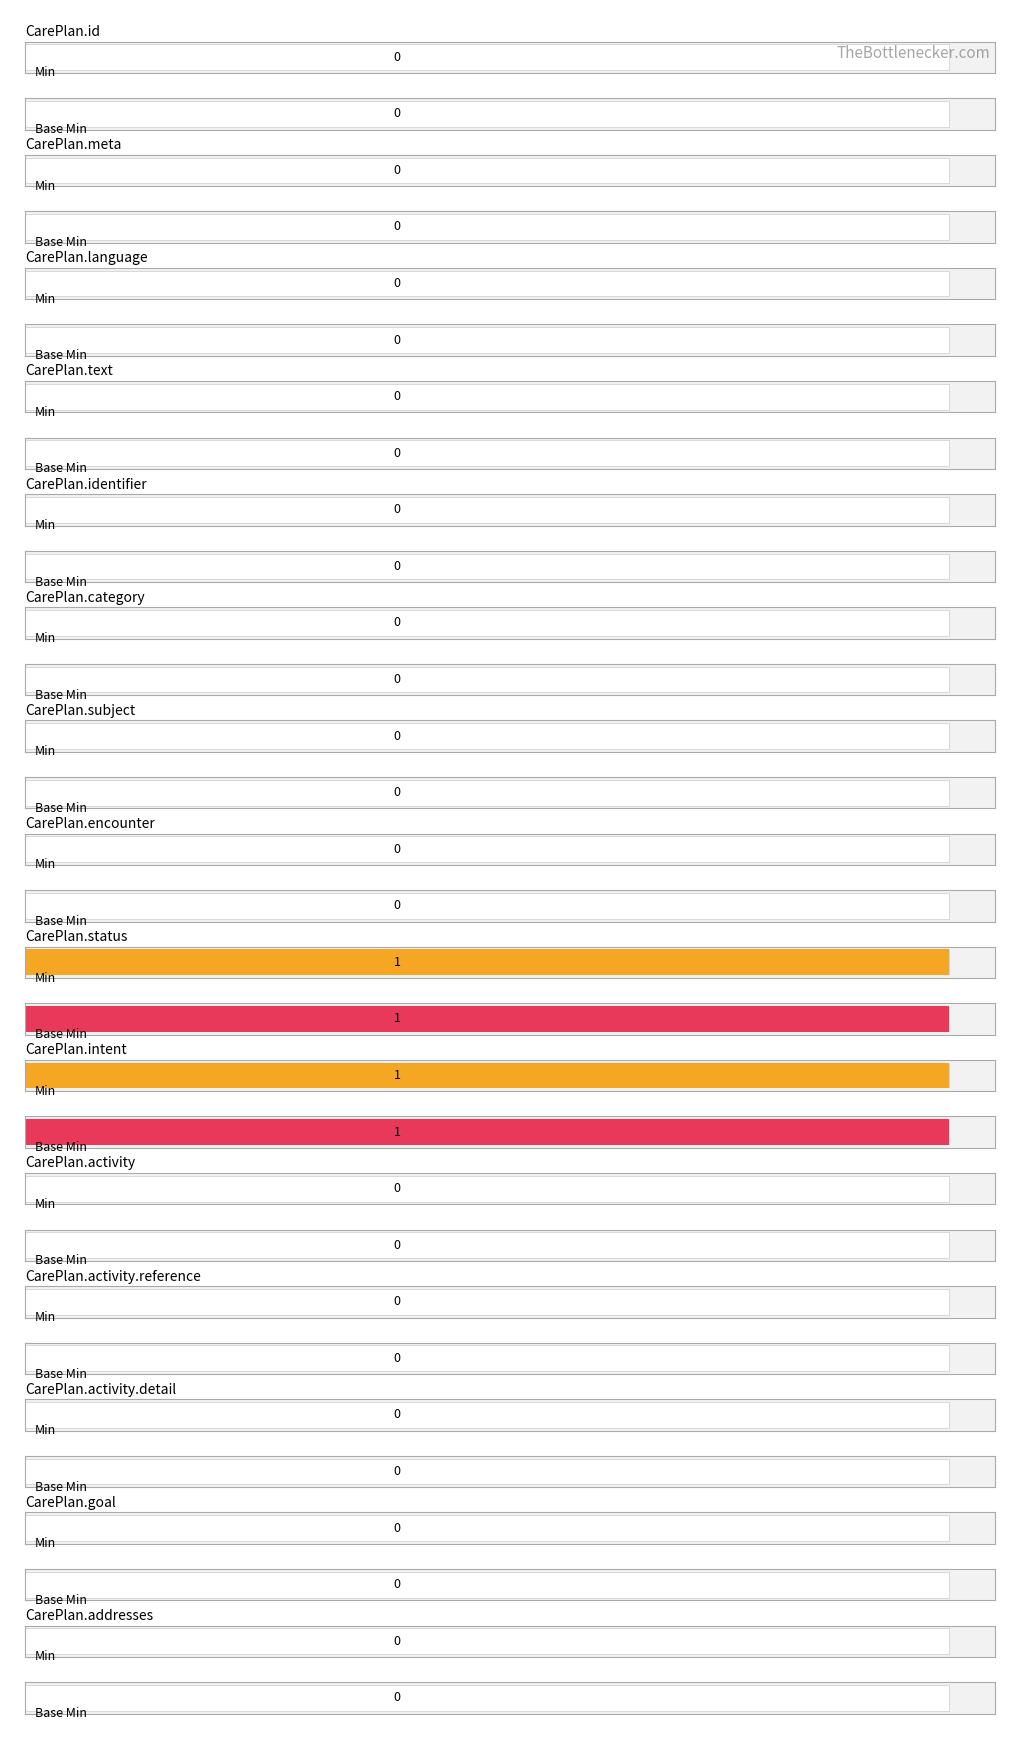

What position from the right is CarePlan.intent?

6